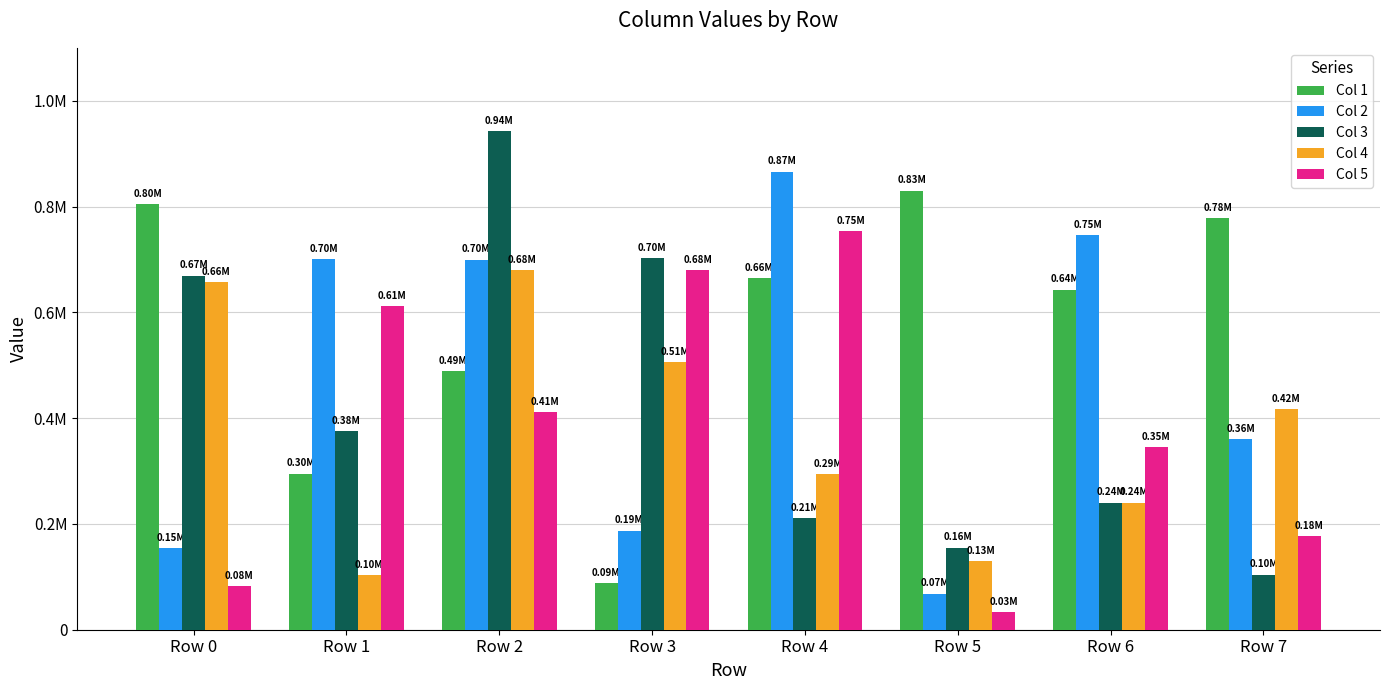

Reading left to right, transcribe all the data shown in this chart.

Col 1: Row 0=804726	Row 1=295142	Row 2=488549	Row 3=87739	Row 4=664849	Row 5=829850	Row 6=642949	Row 7=778188
Col 2: Row 0=153831	Row 1=700031	Row 2=699533	Row 3=187100	Row 4=866199	Row 5=68423	Row 6=745252	Row 7=360192
Col 3: Row 0=669340	Row 1=375369	Row 2=942296	Row 3=703042	Row 4=211110	Row 5=155287	Row 6=240158	Row 7=103949
Col 4: Row 0=656459	Row 1=103016	Row 2=679443	Row 3=505331	Row 4=293806	Row 5=129164	Row 6=240148	Row 7=416687
Col 5: Row 0=82237	Row 1=612146	Row 2=410910	Row 3=680257	Row 4=753204	Row 5=32838	Row 6=345105	Row 7=177215